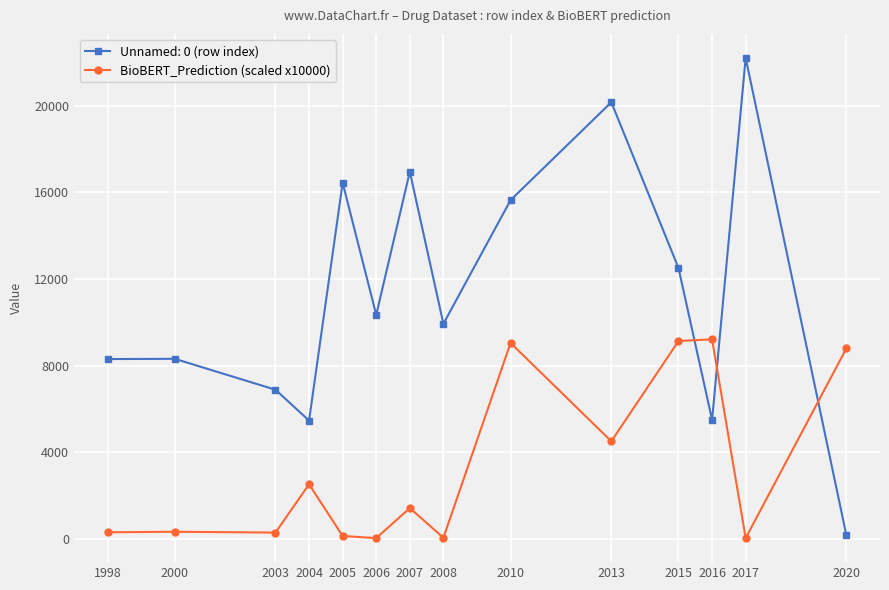

The value of Unnamed: 0 (row index) at 2008 is 9933. True or false?

True